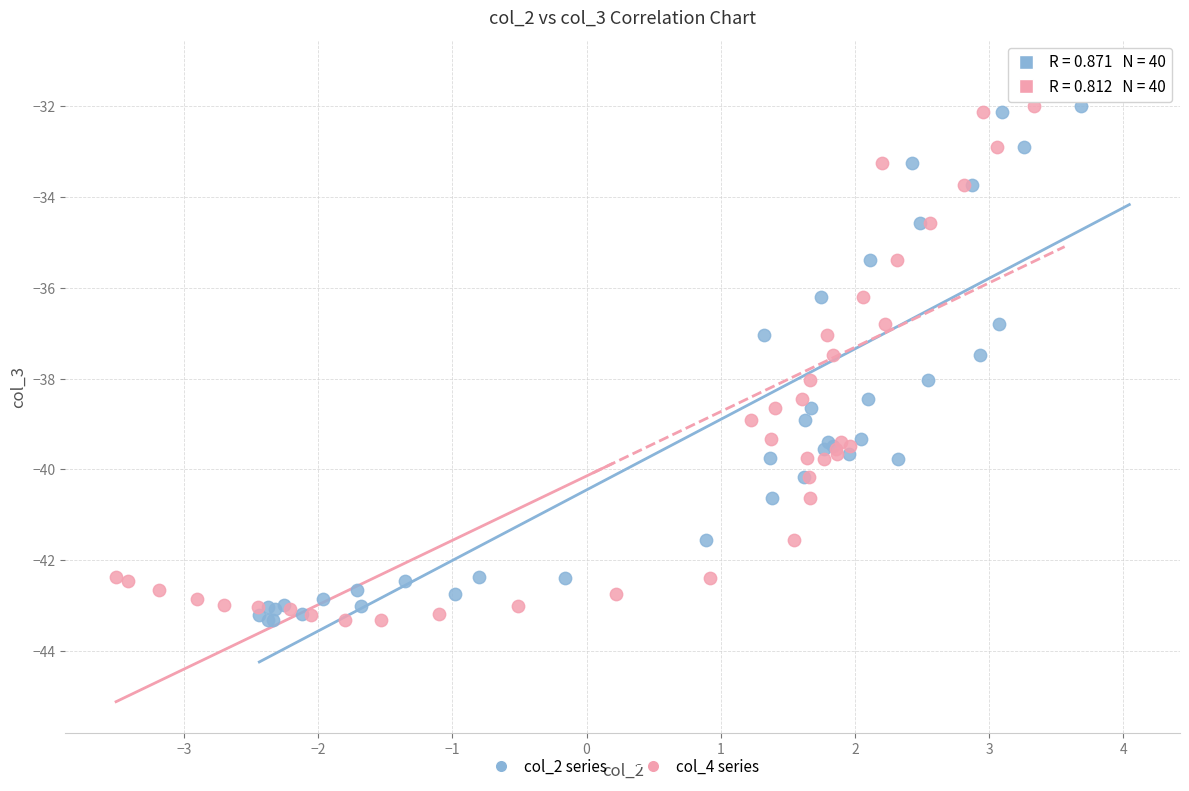

What are all the series names shown in the legend?

col_2 series, col_4 series